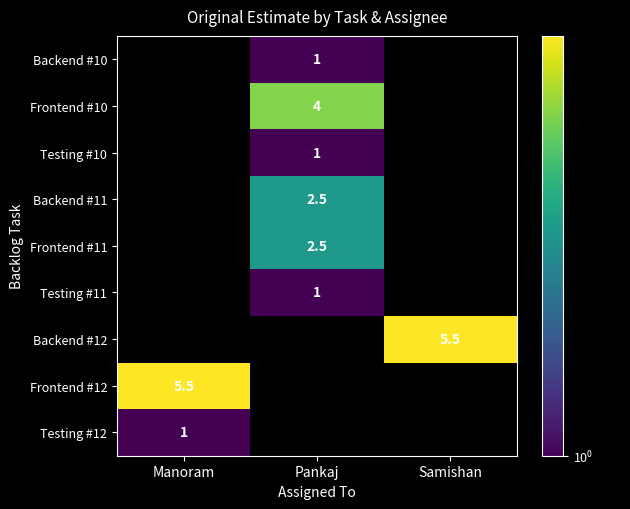

Which label corresponds to the largest value in the chart?

Samishan